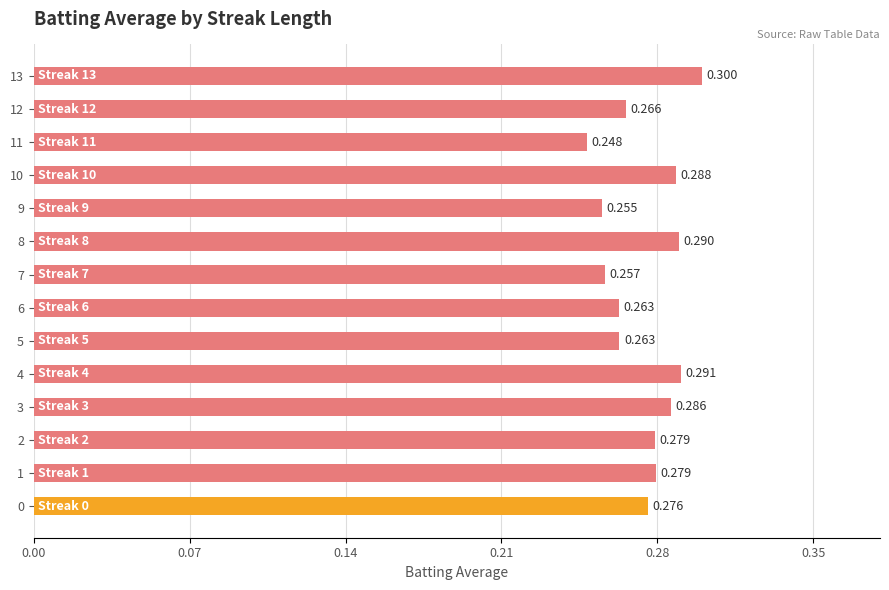

At which category does the chart reach its minimum across all series?

11